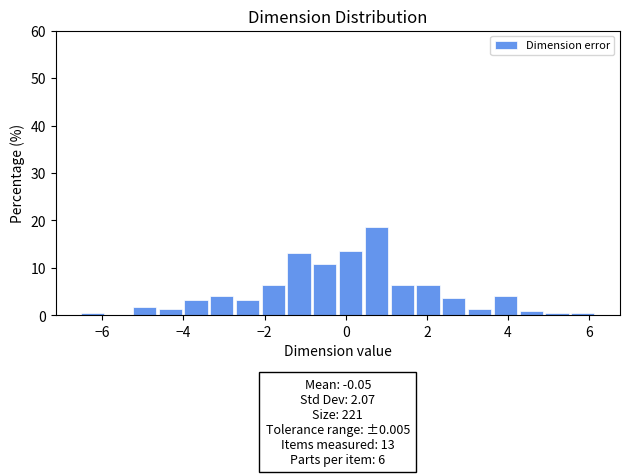

Around what value on the x-axis is the tallest bar? Give the approximate position of its centre, as read against the axis.

0.8